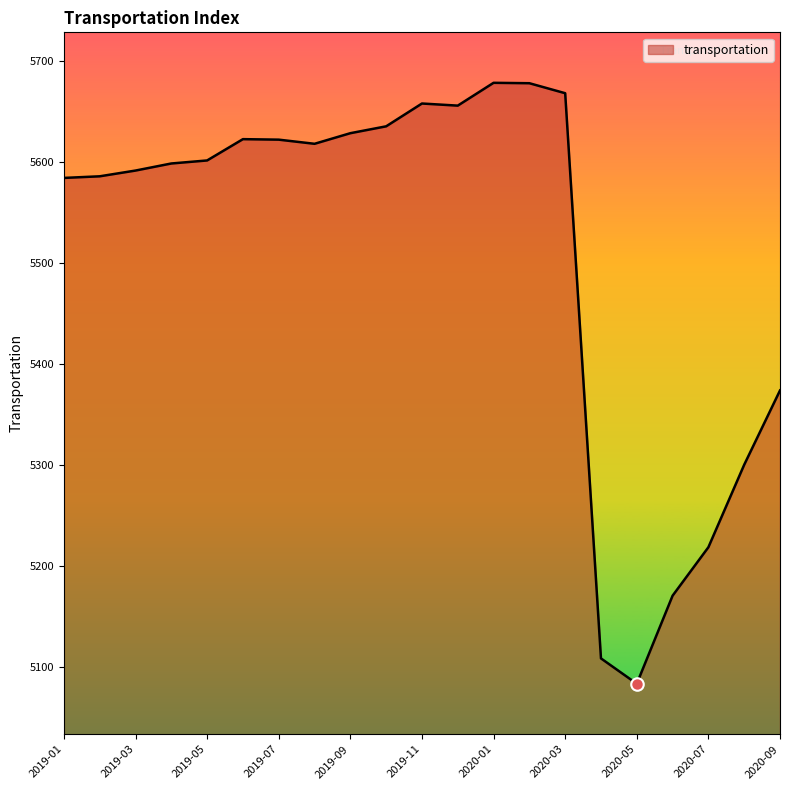

What is the difference between the maximum and minimum values?

595.2